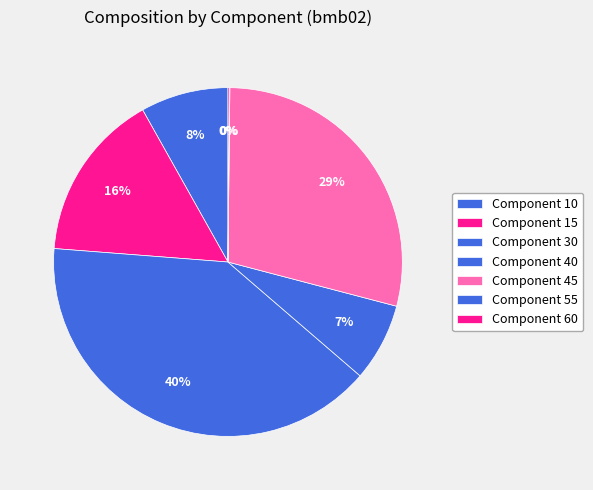

Rank the categories by value from highest to lowest.

30, 45, 15, 10, 40, 60, 55